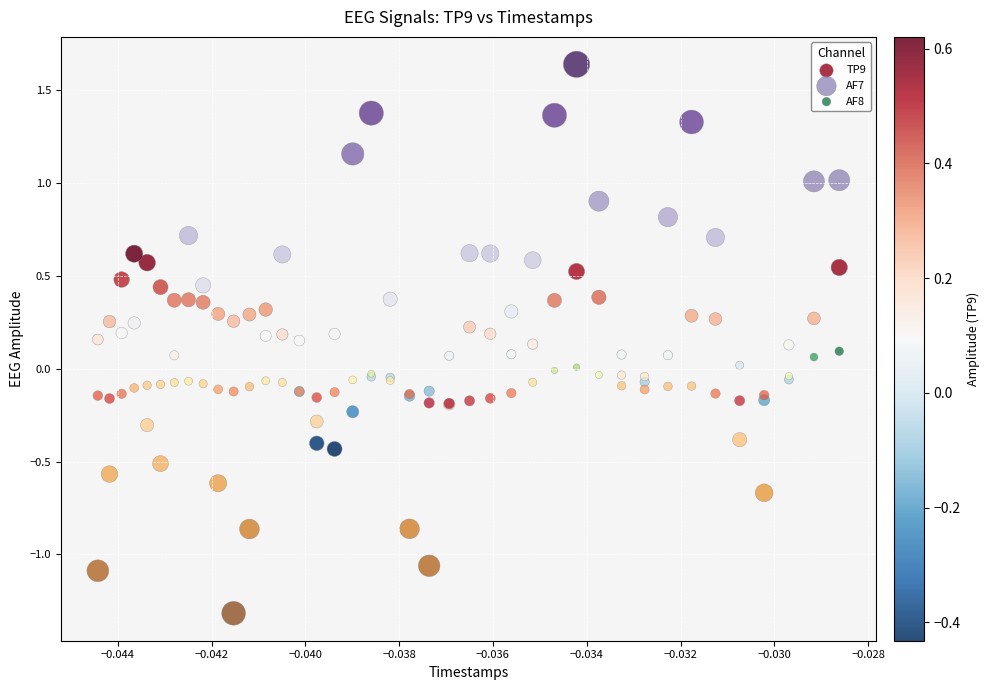

Which series contains the highest Y value?

AF7